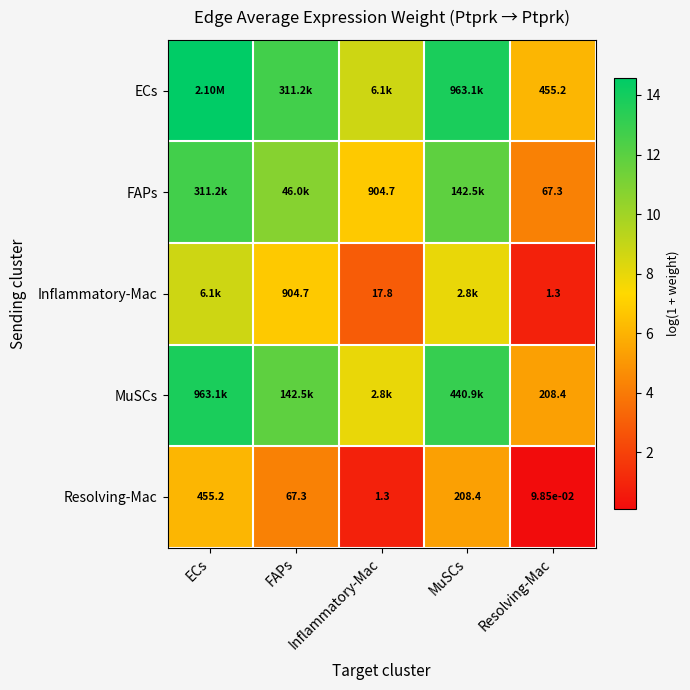

List the labels in order of Resolving-Mac value, smallest first.

Resolving-Mac, Inflammatory-Mac, FAPs, MuSCs, ECs